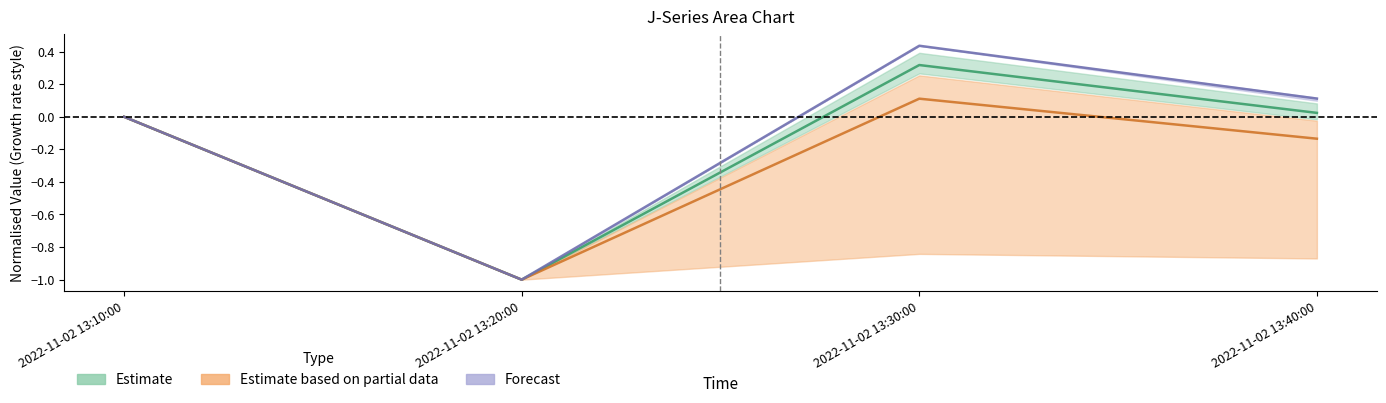

What is the average value of the J1 series?

-0.2